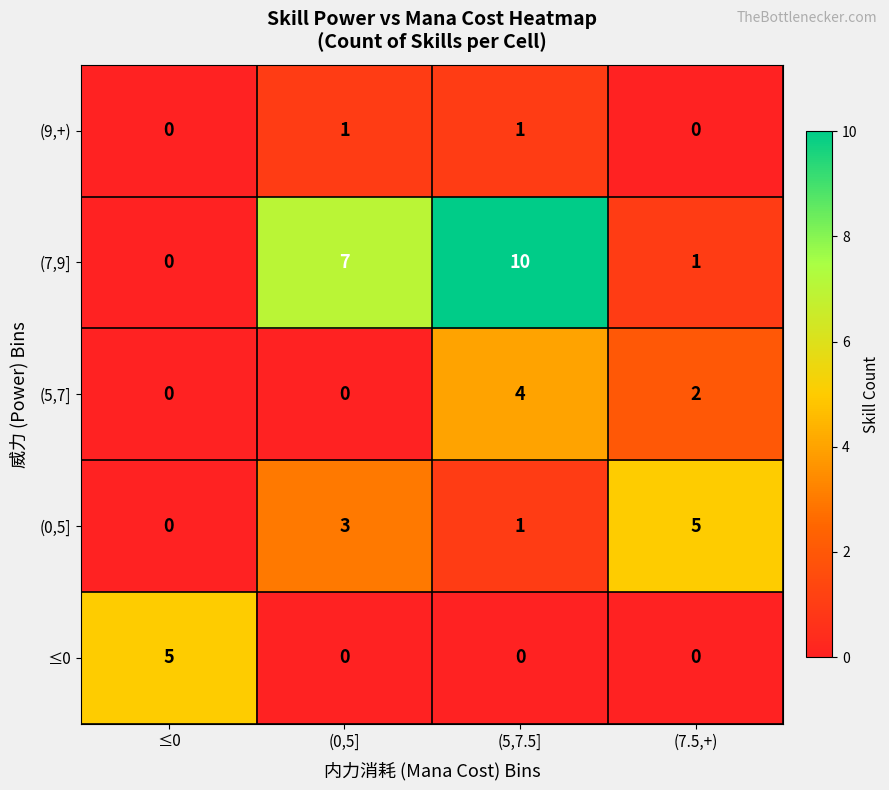

Reading left to right, what are all the values shown in this chart?

(9,+): 0	1	1	0
(7,9]: 0	7	10	1
(5,7]: 0	0	4	2
(0,5]: 0	3	1	5
≤0: 5	0	0	0